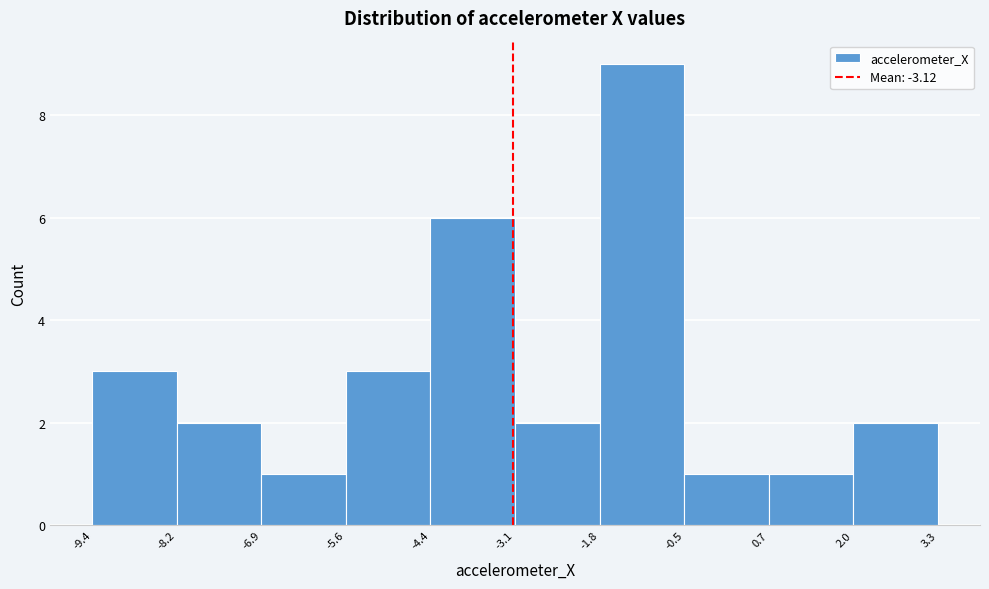

Over which range of the x-axis is the bar tallest?

-1.8 to -0.5